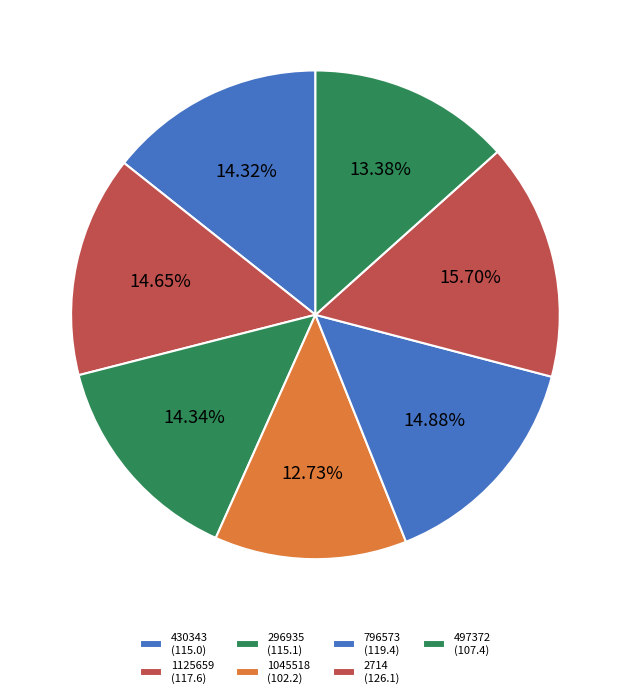

How many segments does this pie chart have?

7